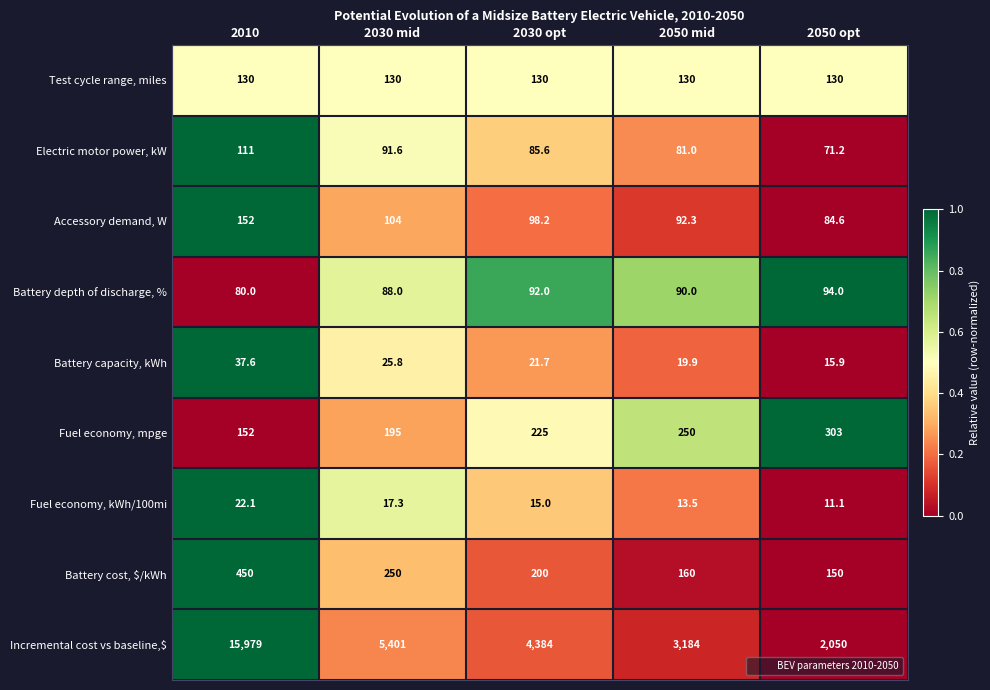

What is the sum of all Fuel economy, kWh/100mi values?

79.0